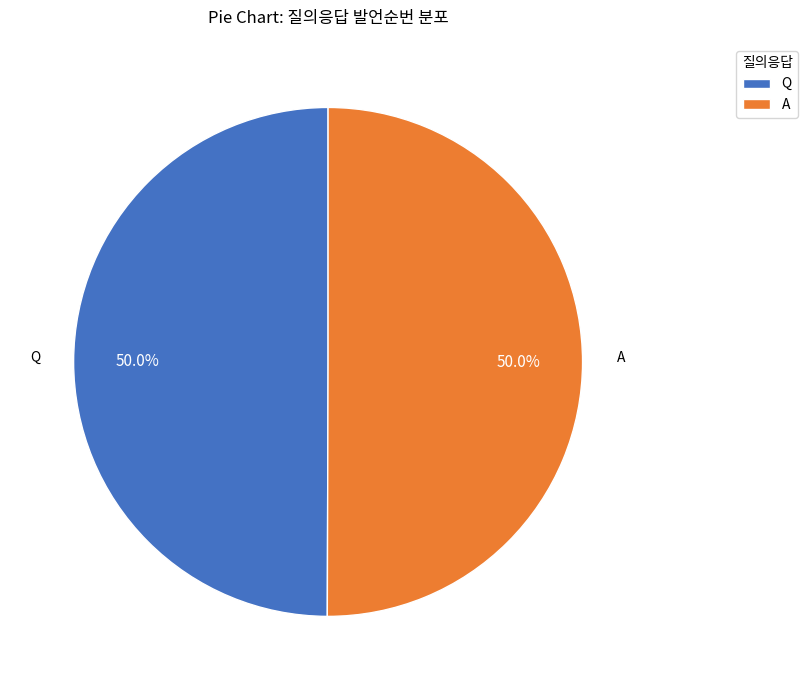

What percentage is NOT represented by A?

50.0%